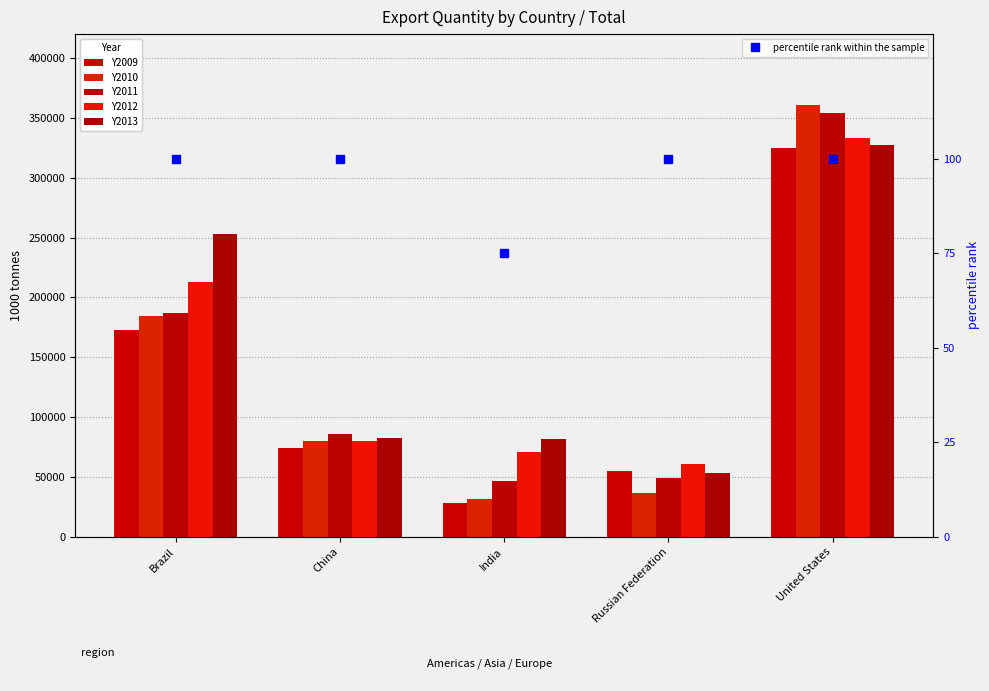

Where does the Y2011 series first go above 85543?

Brazil